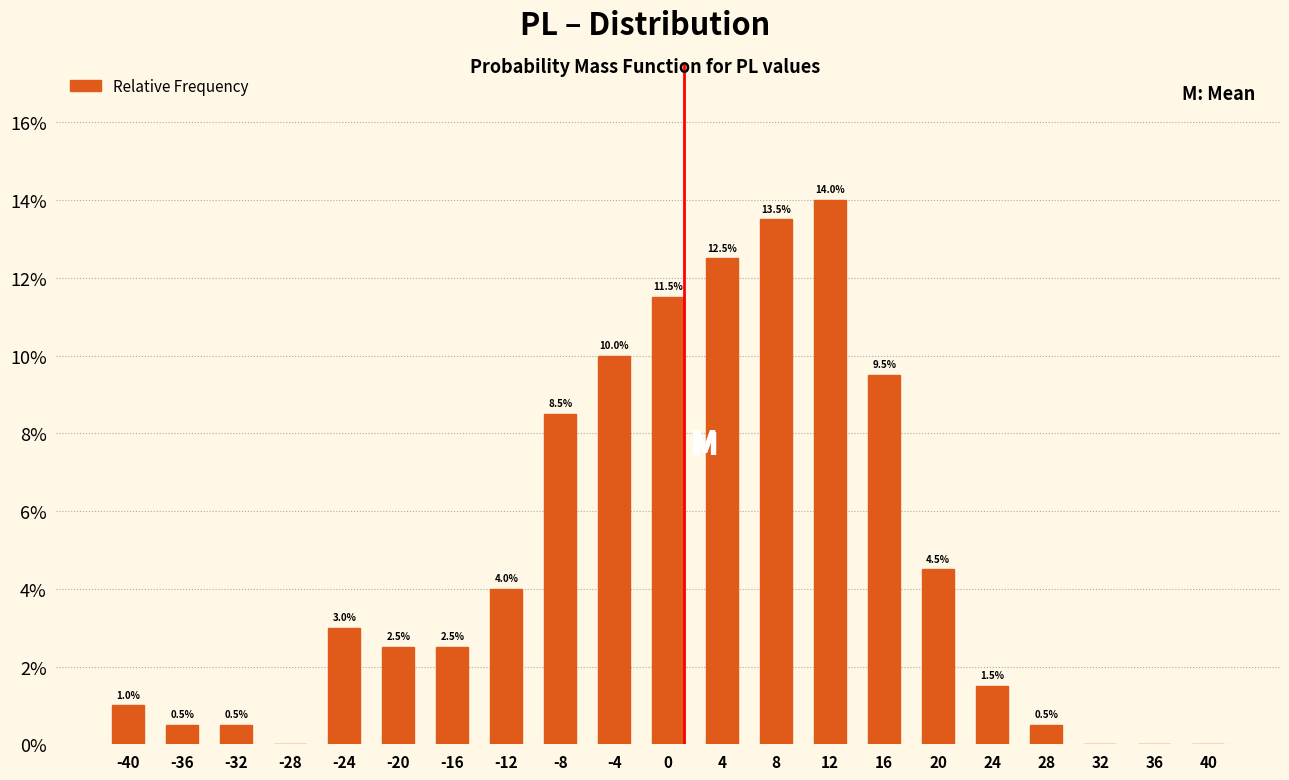

Reading left to right, list all the values displayed in this chart.

-40=1.0	-36=0.5	-32=0.5	-28=0.0	-24=3.0	-20=2.5	-16=2.5	-12=4.0	-8=8.5	-4=10.0	0=11.5	4=12.5	8=13.5	12=14.0	16=9.5	20=4.5	24=1.5	28=0.5	32=0.0	36=0.0	40=0.0